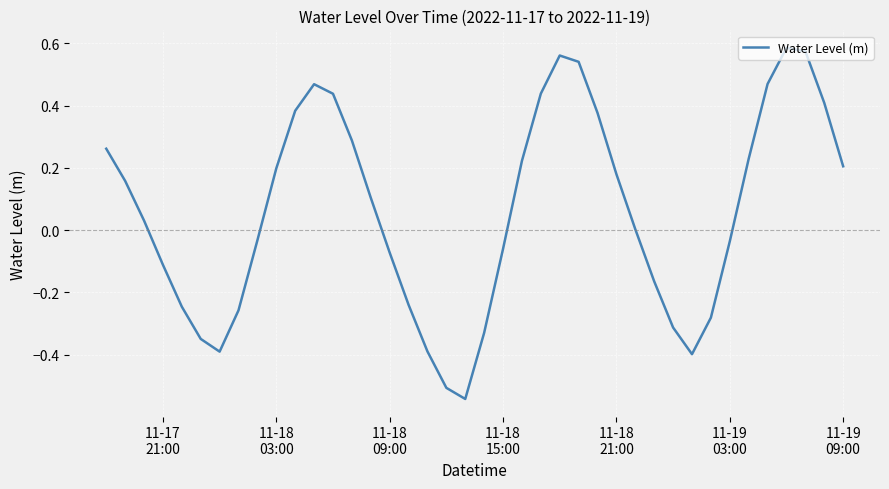

What is the difference between the maximum and minimum values?

1.1